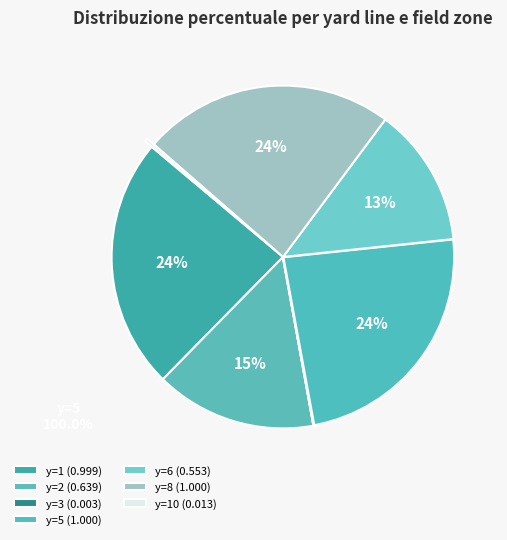

Does any single category account for the majority?

No